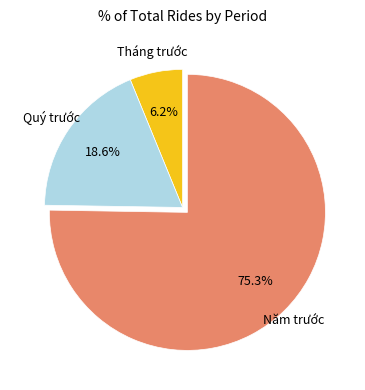

To the nearest percent, what is the combined percentage of Tháng trước and Năm trước?

81%